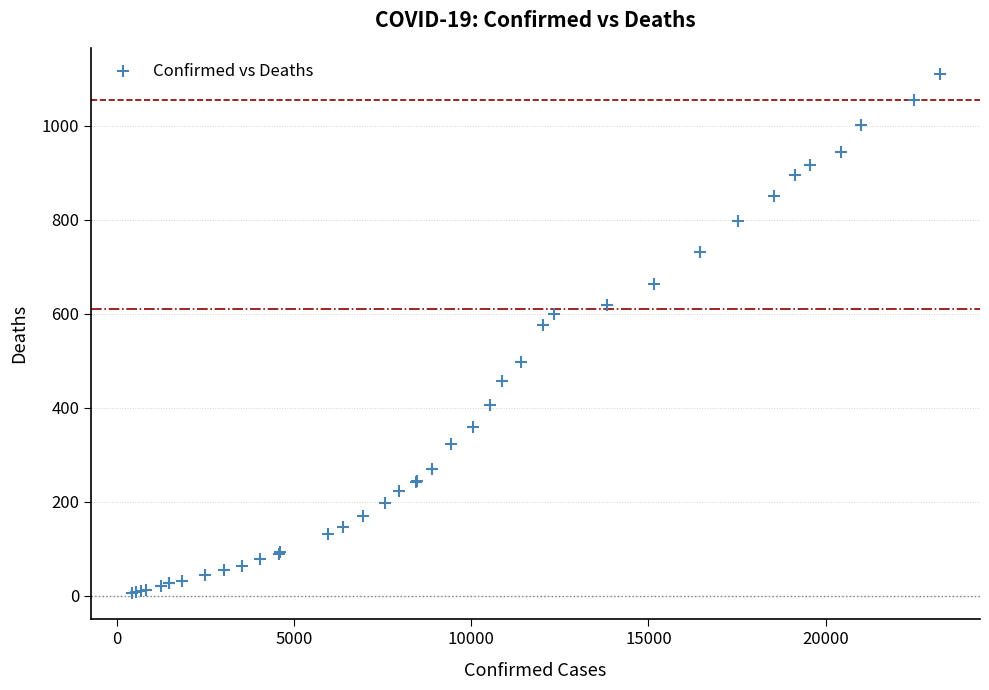

What Y value in the scatter plot is closest to 558?

576